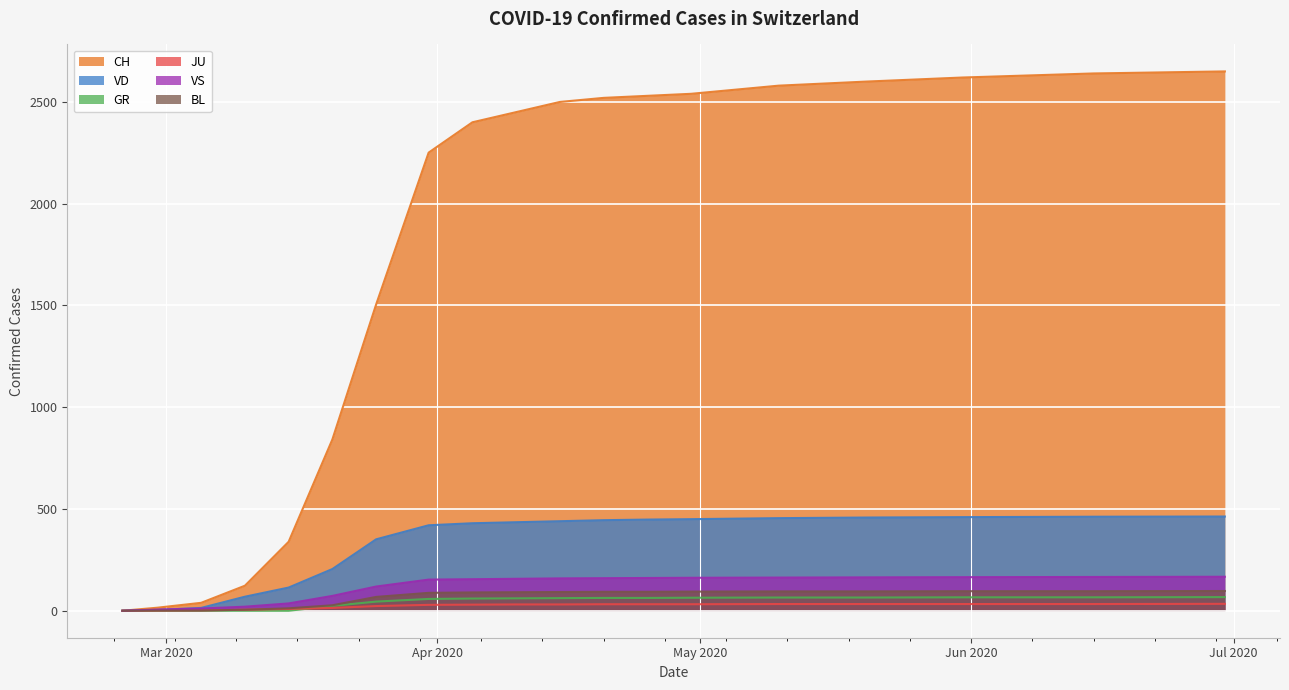

At which label does VD first exceed 435?

2020-04-15